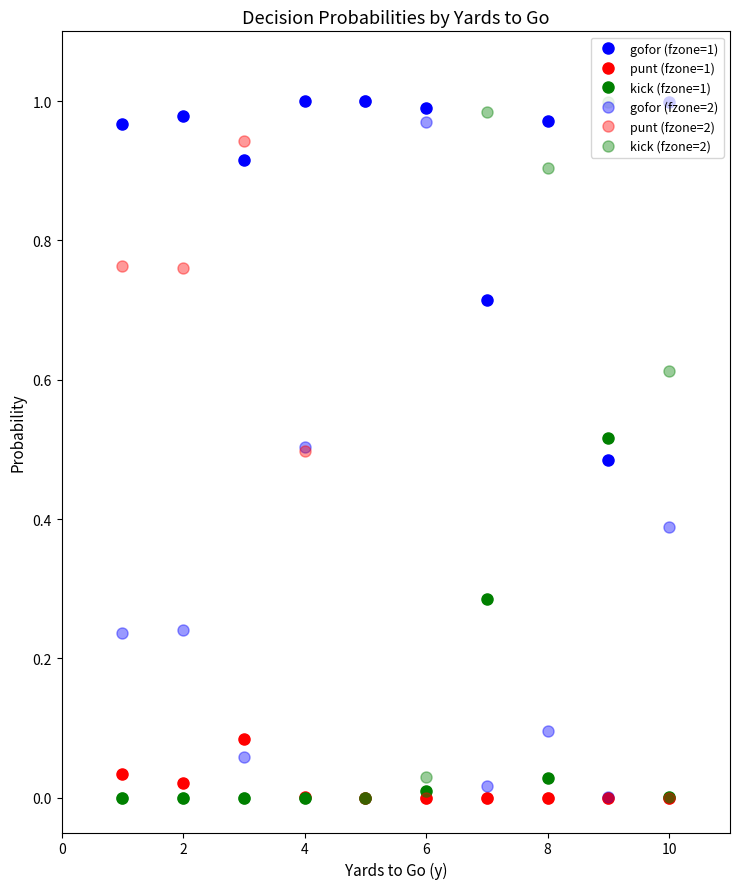

What is the label of the 3rd point from the left?

4